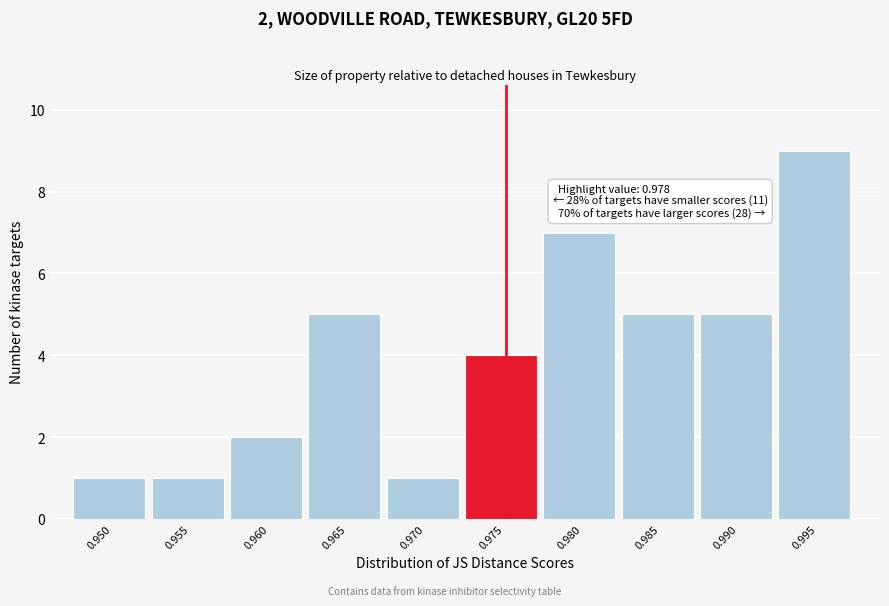

Reading left to right, what are all the values shown in this chart?

0.950=1	0.955=1	0.960=2	0.965=5	0.970=1	0.975=4	0.980=7	0.985=5	0.990=5	0.995=9